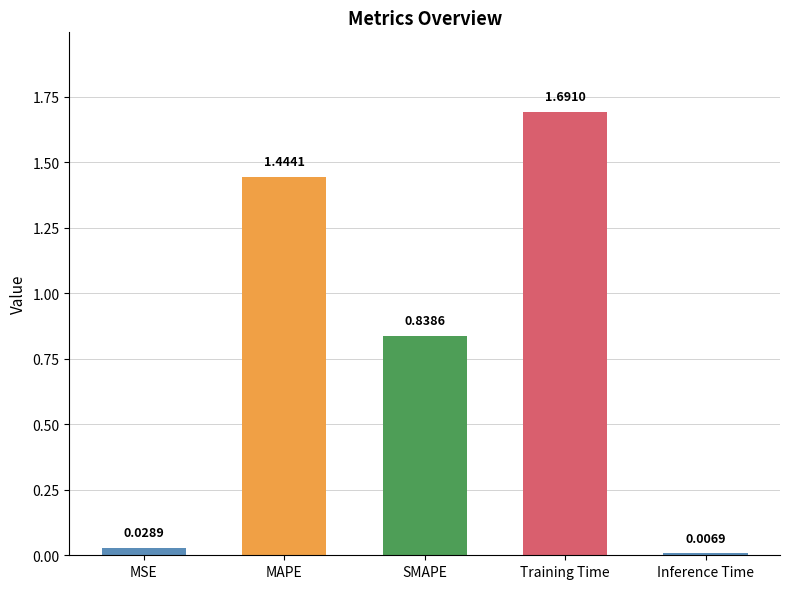

What is the difference between the values at MAPE and SMAPE?

0.6